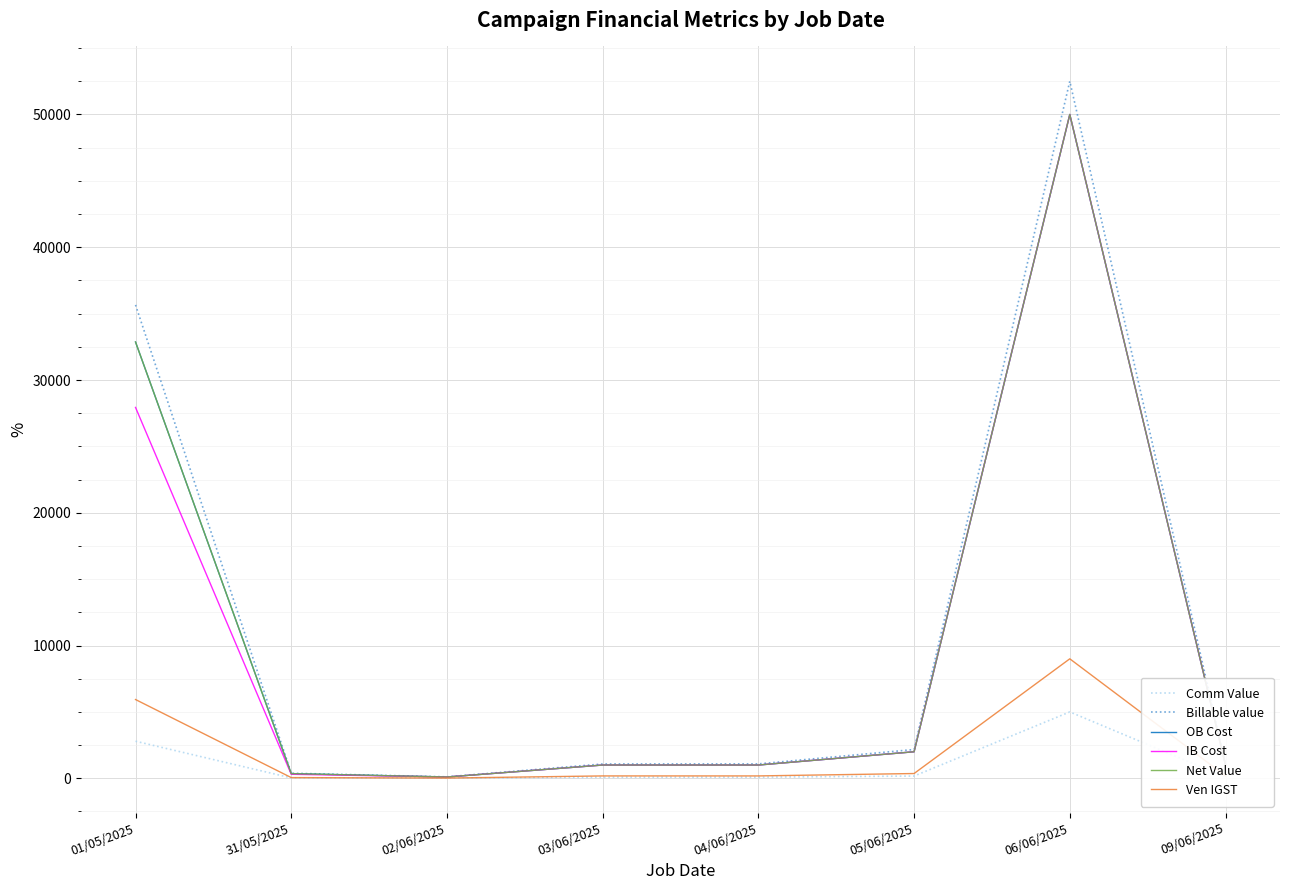

What position from the right is 04/06/2025?

4